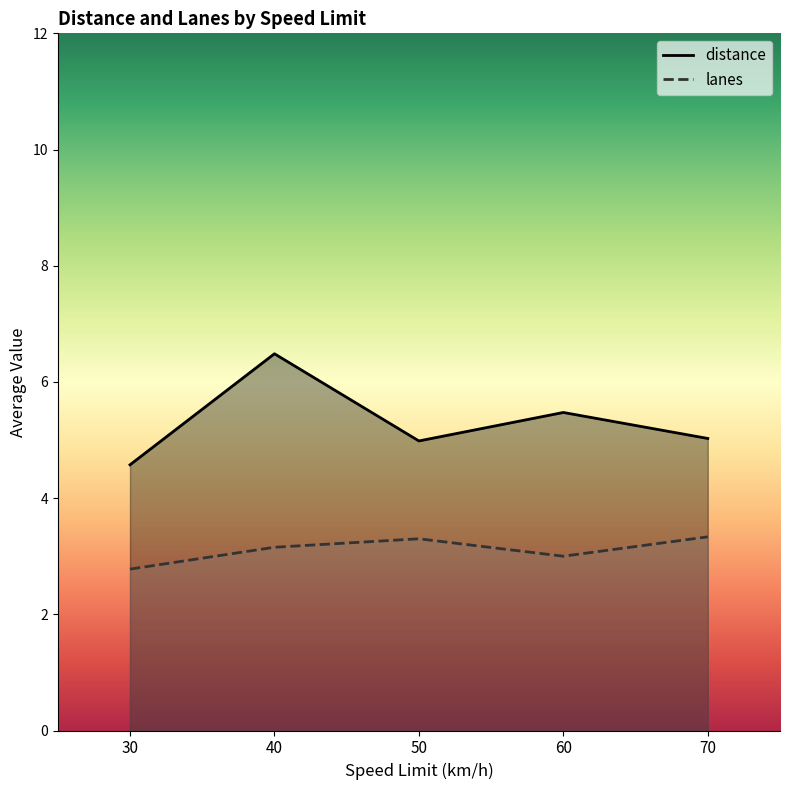

Which series ends up on top after the final intersection of lanes and distance?

distance